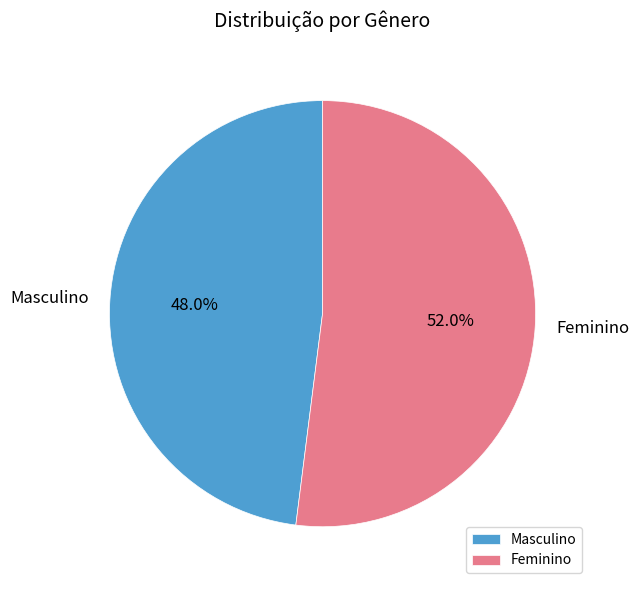

Which category accounts for the majority?

Feminino